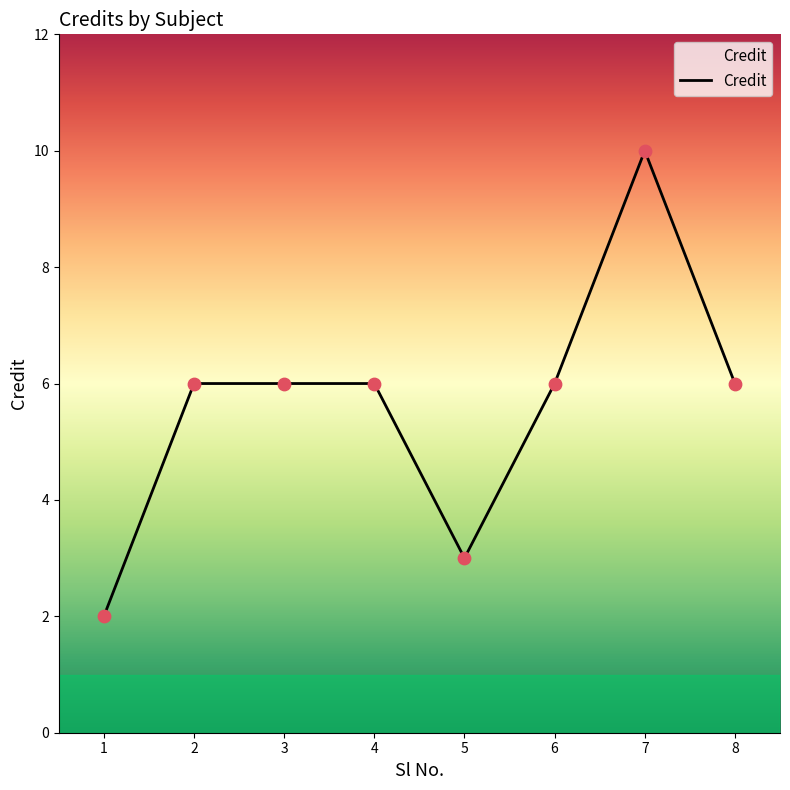

What is the change in value from 4 to 5?

-3